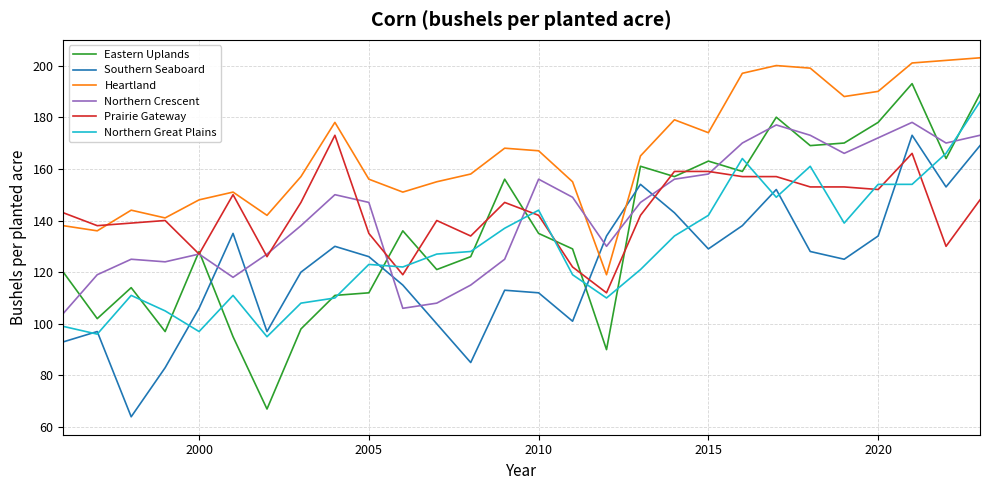

Which series has the largest total across all categories?

Heartland